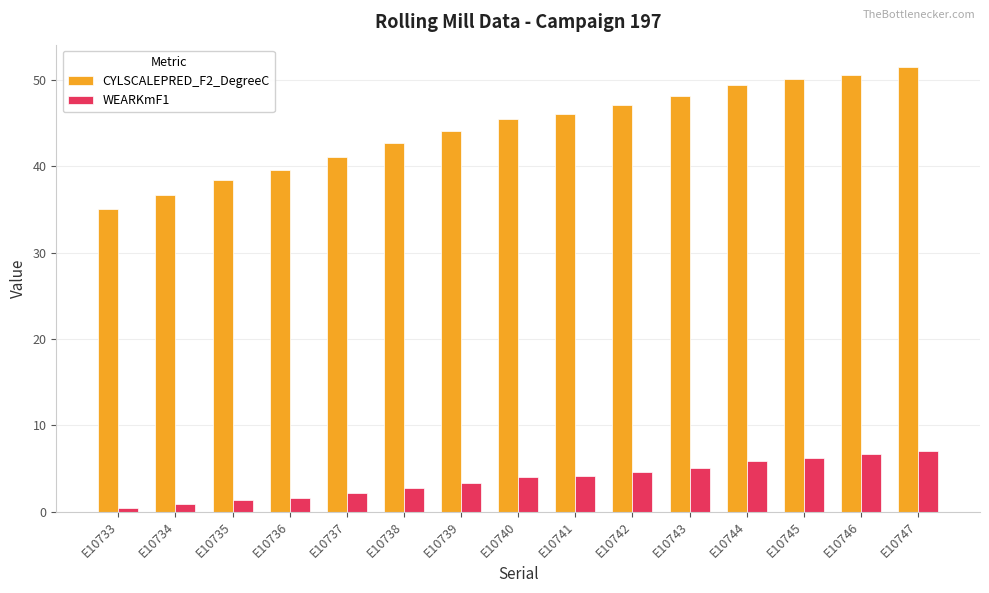

At how many categories does at least one series exceed 43?

9